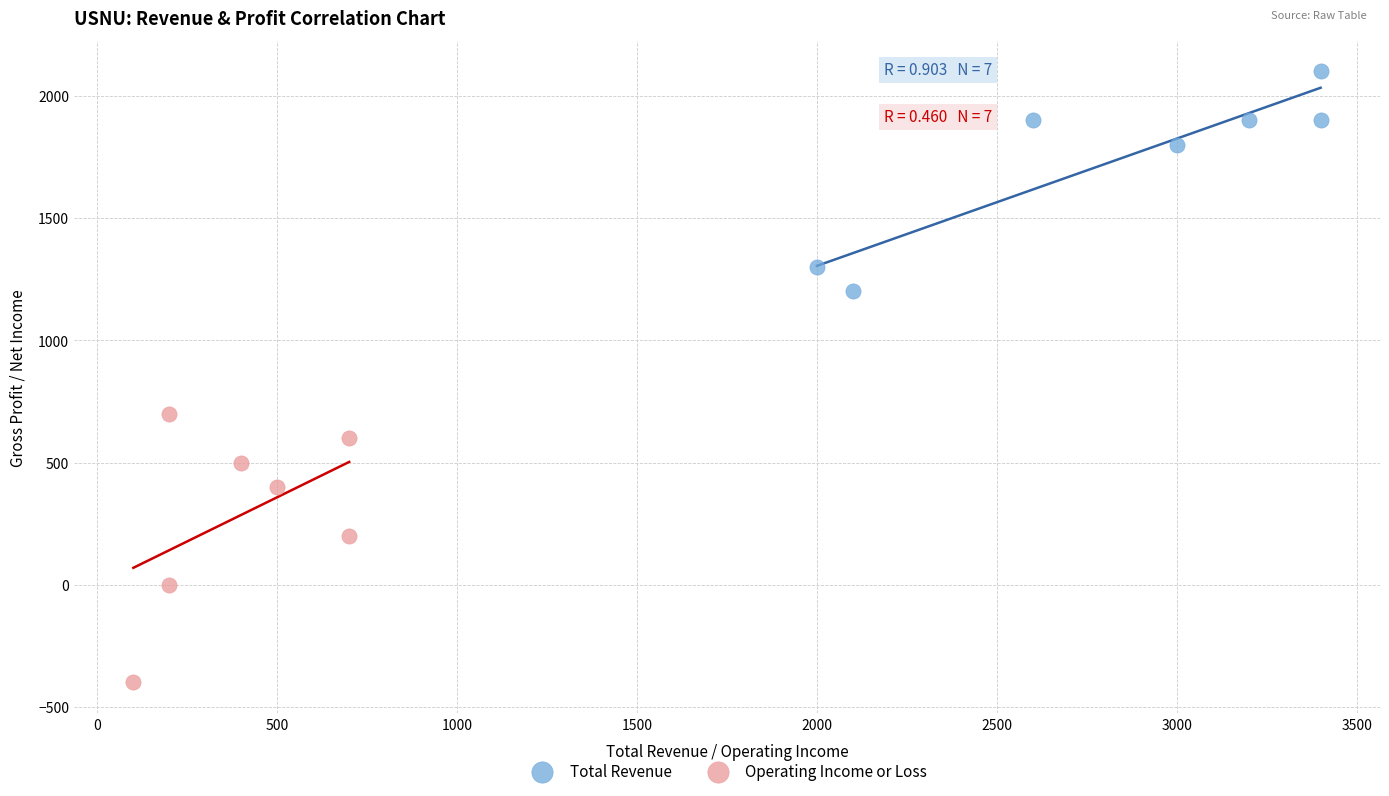

Which series reaches the maximum Y coordinate?

Total Revenue